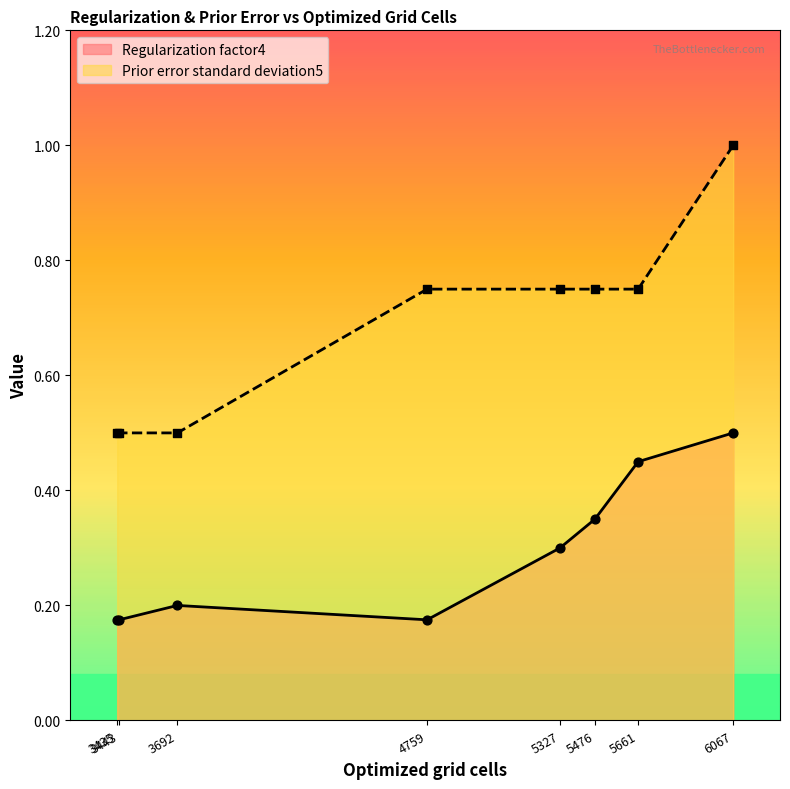

Which series contains the highest Y value?

Prior error standard deviation5